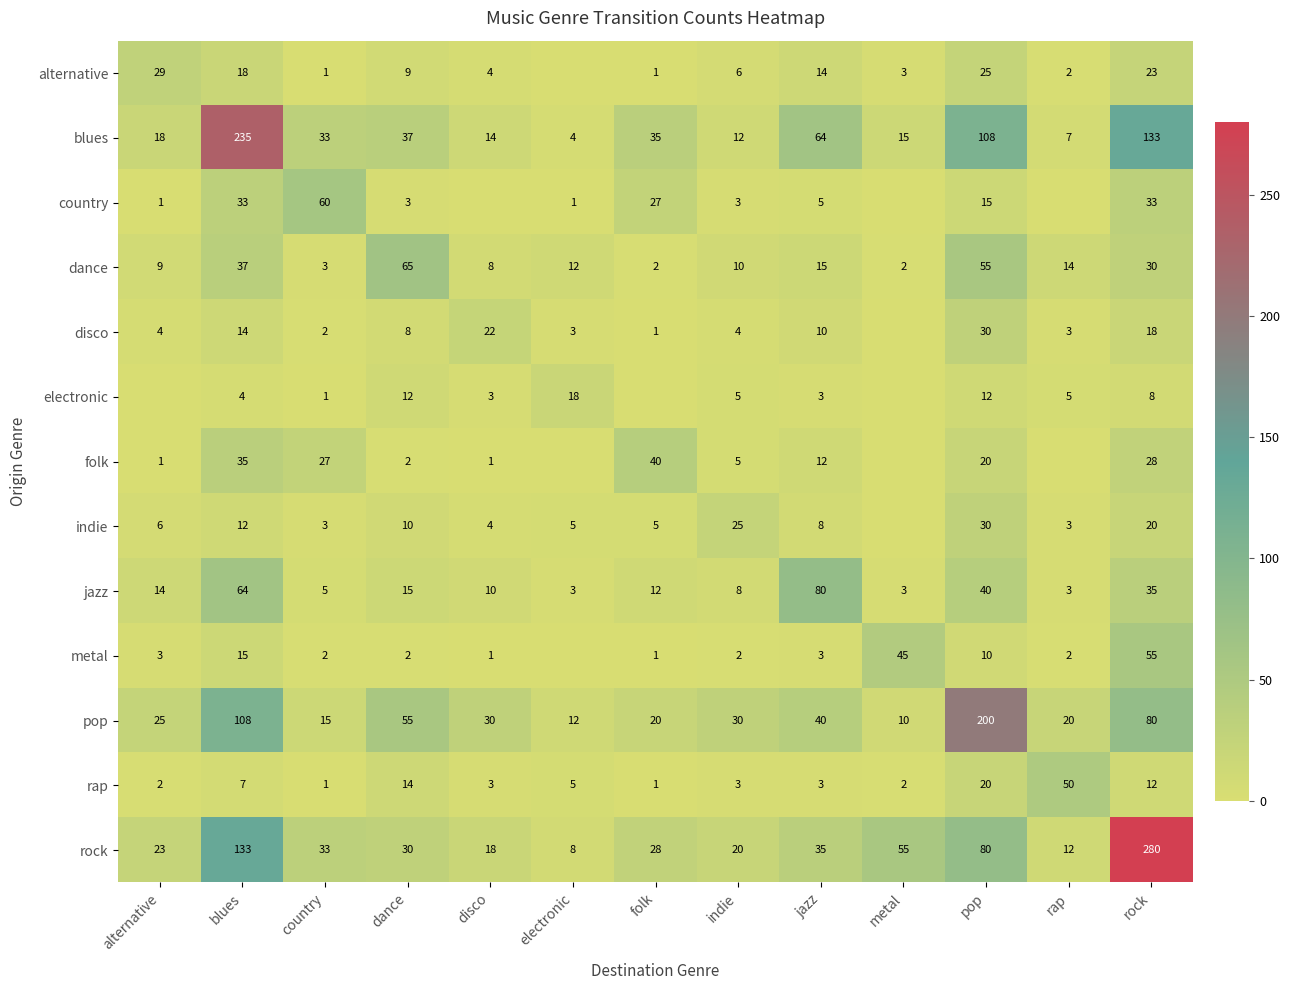

True or false: alternative has a value of 1 at country.

True